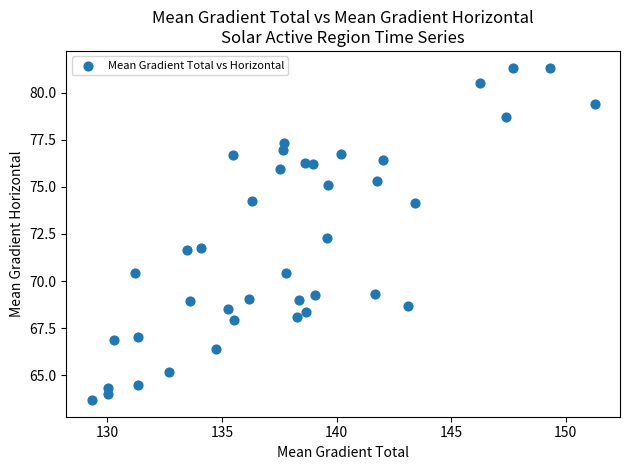

What is the range of X values (max minus min)?

22.0